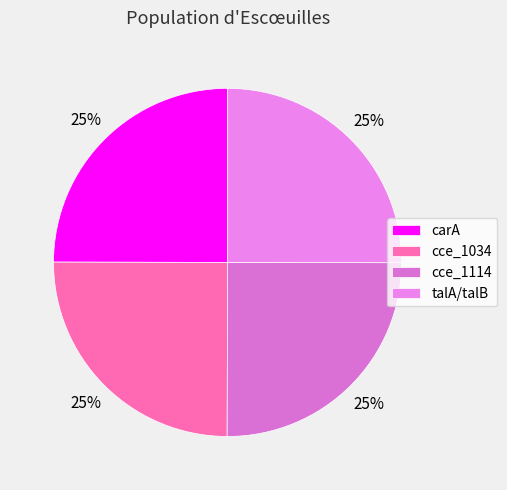

Which slice is the largest?

talA/talB